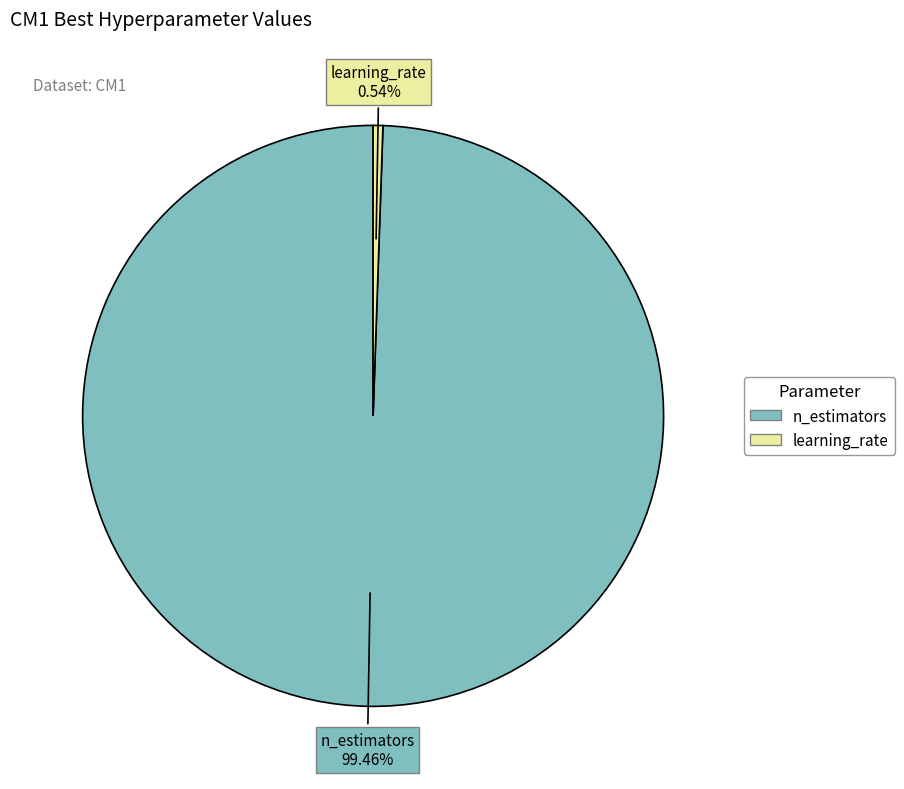

To the nearest percent, what is the difference between the learning_rate and n_estimators slice percentages?

99%